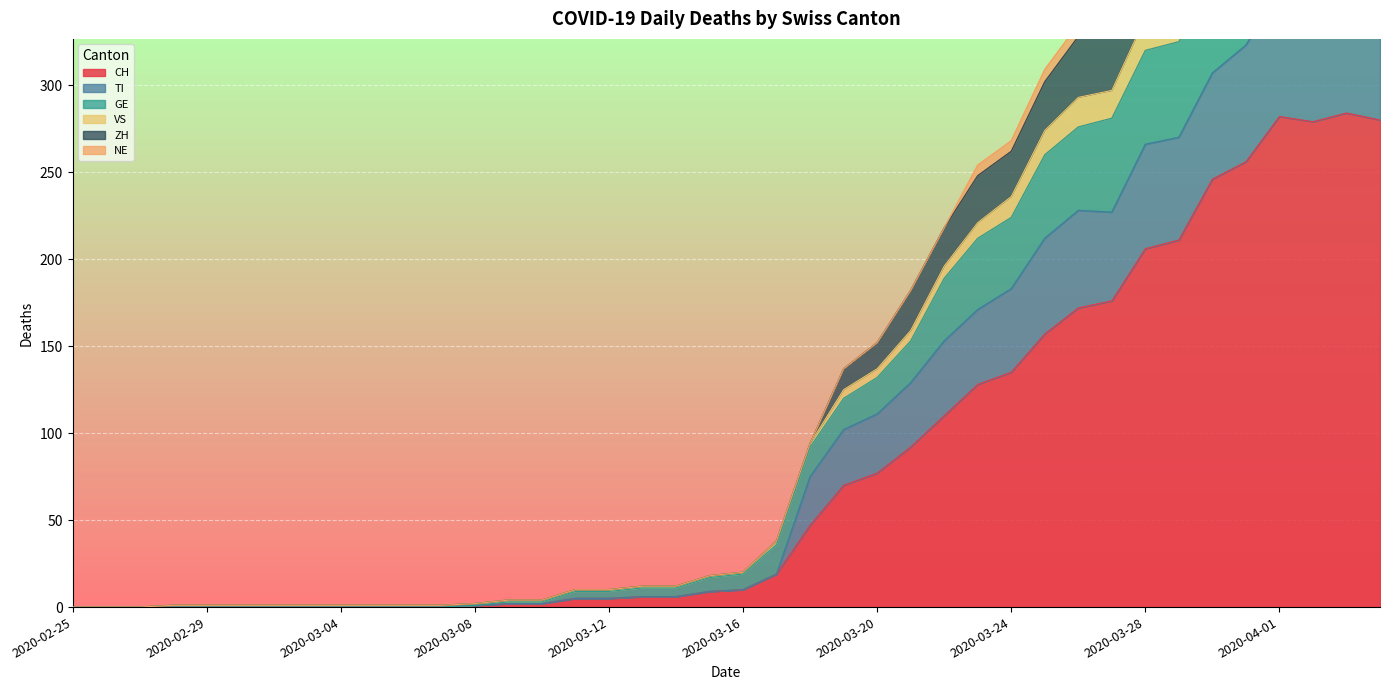

In CH, how many points are lower than both neighbors (excluding endpoints)?

1